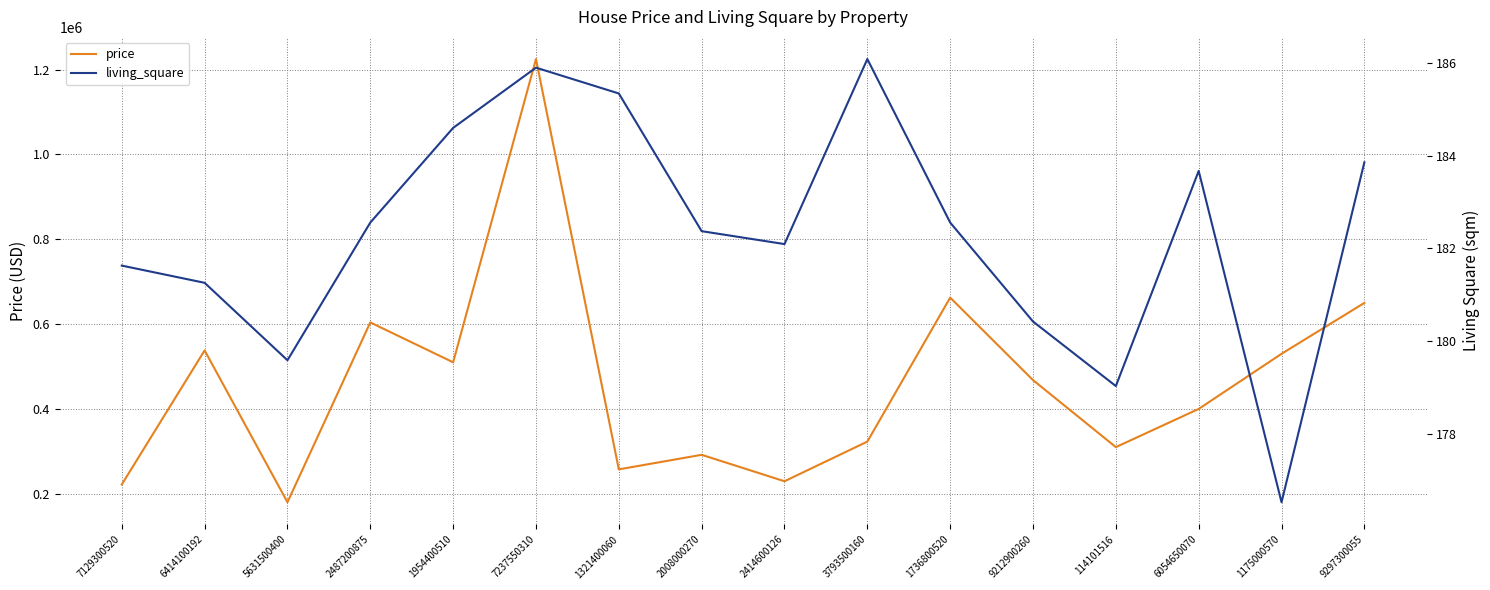

How many lines are shown in the chart?

2